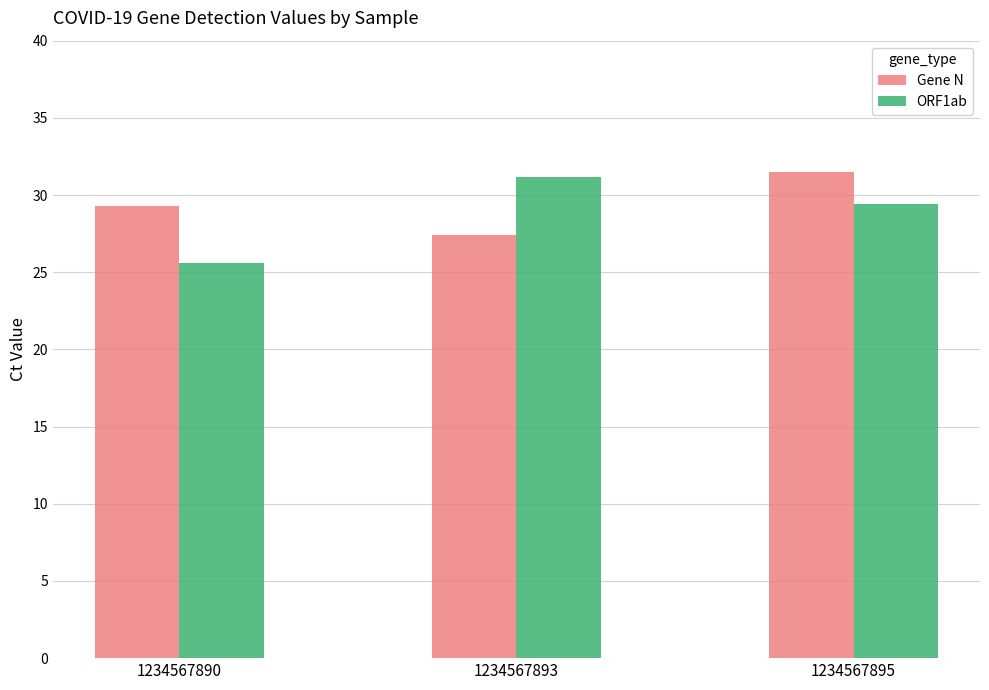

Reading left to right, list all the values displayed in this chart.

Gene N: 1234567890=29.3	1234567893=27.4	1234567895=31.5
ORF1ab: 1234567890=25.6	1234567893=31.2	1234567895=29.4